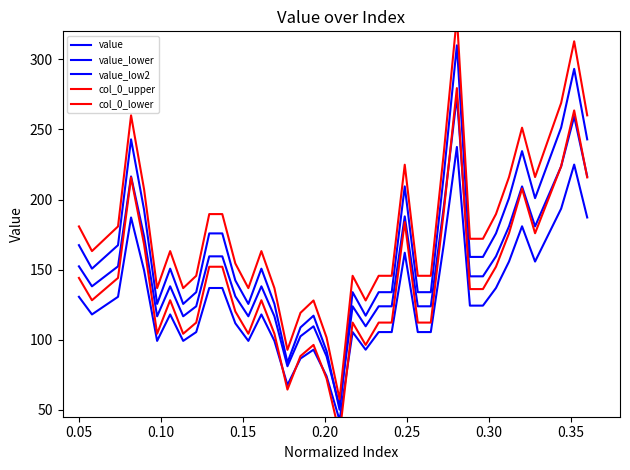

Reading right to left, extract all data points from this chart.

value: 242.9	293.2	251.3	226.1	201.0	234.5	201.0	175.8	159.0	159.0	310.0	217.7	133.9	133.9	209.4	133.9	133.9	117.1	133.9	50.0	91.9	117.1	108.7	83.5	125.5	150.6	125.5	142.3	175.8	175.8	133.9	125.5	150.6	125.5	192.6	242.9	167.4	159.0	150.6	167.4
value_lower: 216.5	259.2	223.6	202.2	180.8	209.3	180.8	159.4	145.2	145.2	273.5	195.1	123.8	123.8	188.0	123.8	123.8	109.5	123.8	52.5	88.1	109.5	102.4	81.0	116.7	138.0	116.7	130.9	159.4	159.4	123.8	116.7	138.0	116.7	173.7	216.5	152.3	145.2	138.0	152.3
value_low2: 187.2	224.9	193.5	174.6	155.7	180.9	155.7	136.9	124.3	124.3	237.5	168.3	105.4	105.4	162.0	105.4	105.4	92.8	105.4	42.5	74.0	92.8	86.5	67.7	99.1	118.0	99.1	111.7	136.9	136.9	105.4	99.1	118.0	99.1	149.4	187.2	130.6	124.3	118.0	130.6
col_0_upper: 215.8	263.6	223.7	199.8	175.9	207.8	175.9	152.0	136.1	136.1	279.5	191.9	112.2	112.2	183.9	112.2	112.2	96.2	112.2	32.5	72.3	96.2	88.3	64.4	104.2	128.1	104.2	120.1	152.0	152.0	112.2	104.2	128.1	104.2	168.0	215.8	144.0	136.1	128.1	144.0
col_0_lower: 260.0	312.9	268.9	242.4	216.0	251.2	216.0	189.6	172.0	172.0	330.5	233.6	145.6	145.6	224.8	145.6	145.6	128.0	145.6	57.5	101.5	128.0	119.1	92.7	136.8	163.2	136.8	154.4	189.6	189.6	145.6	136.8	163.2	136.8	207.2	260.0	180.8	172.0	163.2	180.8